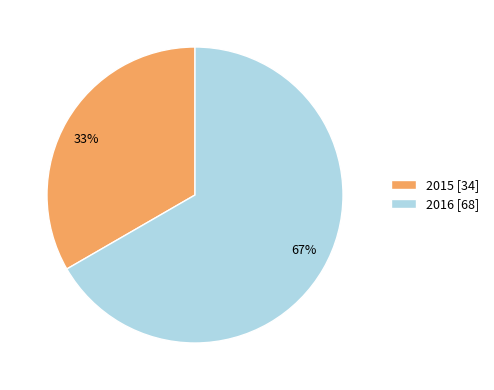

Is the sum of 2016 and 2015 greater than half?

Yes